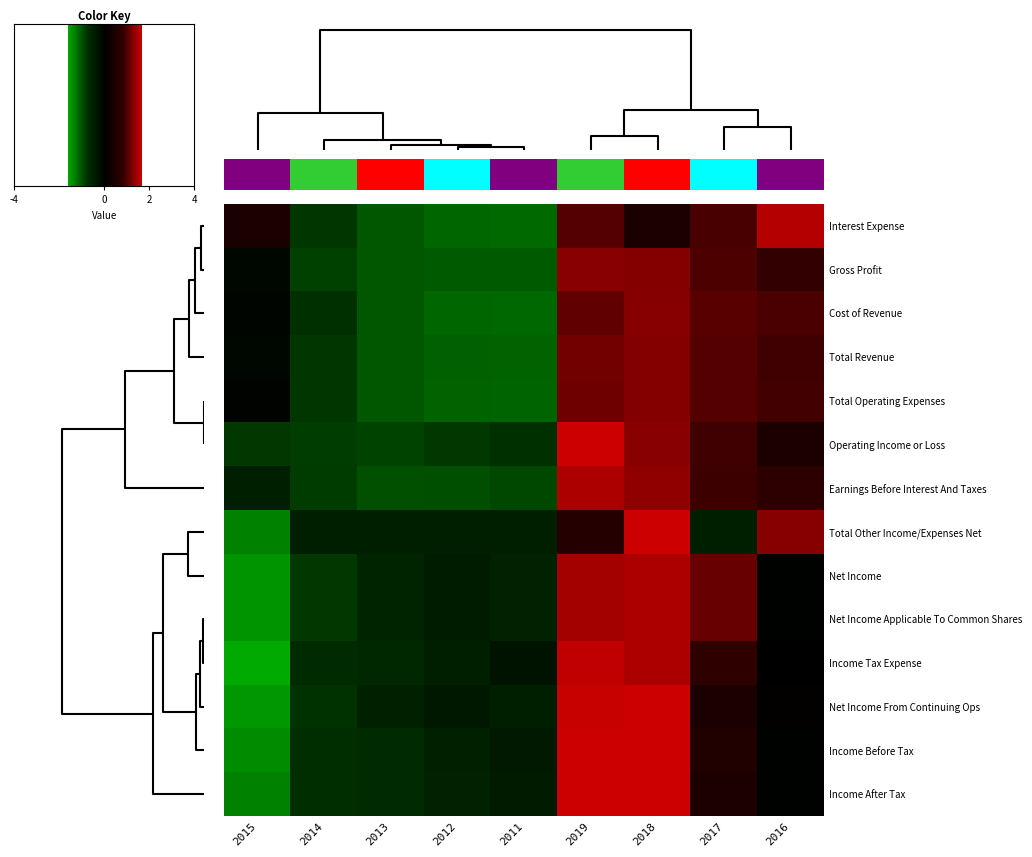

Reading left to right, what are all the values shown in this chart?

Interest Expense: 2015=0.4	2014=-0.8	2013=-1.1	2012=-1.2	2011=-1.2	2019=1.0	2018=0.4	2017=0.9	2016=1.5
Gross Profit: 2015=-0.1	2014=-0.9	2013=-1.1	2012=-1.1	2011=-1.1	2019=1.3	2018=1.2	2017=1.0	2016=0.8
Cost of Revenue: 2015=-0.1	2014=-0.8	2013=-1.1	2012=-1.2	2011=-1.2	2019=1.1	2018=1.2	2017=1.0	2016=0.9
Total Revenue: 2015=-0.1	2014=-0.8	2013=-1.1	2012=-1.1	2011=-1.1	2019=1.2	2018=1.2	2017=1.0	2016=0.9
Total Operating Expenses: 2015=-0.1	2014=-0.8	2013=-1.1	2012=-1.1	2011=-1.2	2019=1.1	2018=1.2	2017=1.0	2016=0.9
Operating Income or Loss: 2015=-0.8	2014=-0.9	2013=-0.9	2012=-0.8	2011=-0.8	2019=1.7	2018=1.3	2017=0.9	2016=0.4
Earnings Before Interest And Taxes: 2015=-0.5	2014=-0.9	2013=-1.0	2012=-1.0	2011=-1.0	2019=1.5	2018=1.3	2017=0.9	2016=0.7
Total Other Income/Expenses Net: 2015=-1.4	2014=-0.5	2013=-0.5	2012=-0.5	2011=-0.5	2019=0.6	2018=2.0	2017=-0.5	2016=1.3
Net Income: 2015=-1.5	2014=-0.8	2013=-0.6	2012=-0.5	2011=-0.6	2019=1.4	2018=1.5	2017=1.1	2016=-0.0
Net Income Applicable To Common Shares: 2015=-1.5	2014=-0.8	2013=-0.6	2012=-0.5	2011=-0.6	2019=1.4	2018=1.5	2017=1.1	2016=-0.0
Income Tax Expense: 2015=-1.6	2014=-0.7	2013=-0.6	2012=-0.5	2011=-0.3	2019=1.6	2018=1.5	2017=0.8	2016=0.0
Net Income From Continuing Ops: 2015=-1.5	2014=-0.8	2013=-0.5	2012=-0.4	2011=-0.5	2019=1.6	2018=1.7	2017=0.4	2016=0.1
Income Before Tax: 2015=-1.4	2014=-0.7	2013=-0.7	2012=-0.5	2011=-0.4	2019=1.6	2018=1.6	2017=0.5	2016=-0.0
Income After Tax: 2015=-1.3	2014=-0.7	2013=-0.7	2012=-0.5	2011=-0.4	2019=1.6	2018=1.7	2017=0.4	2016=-0.0